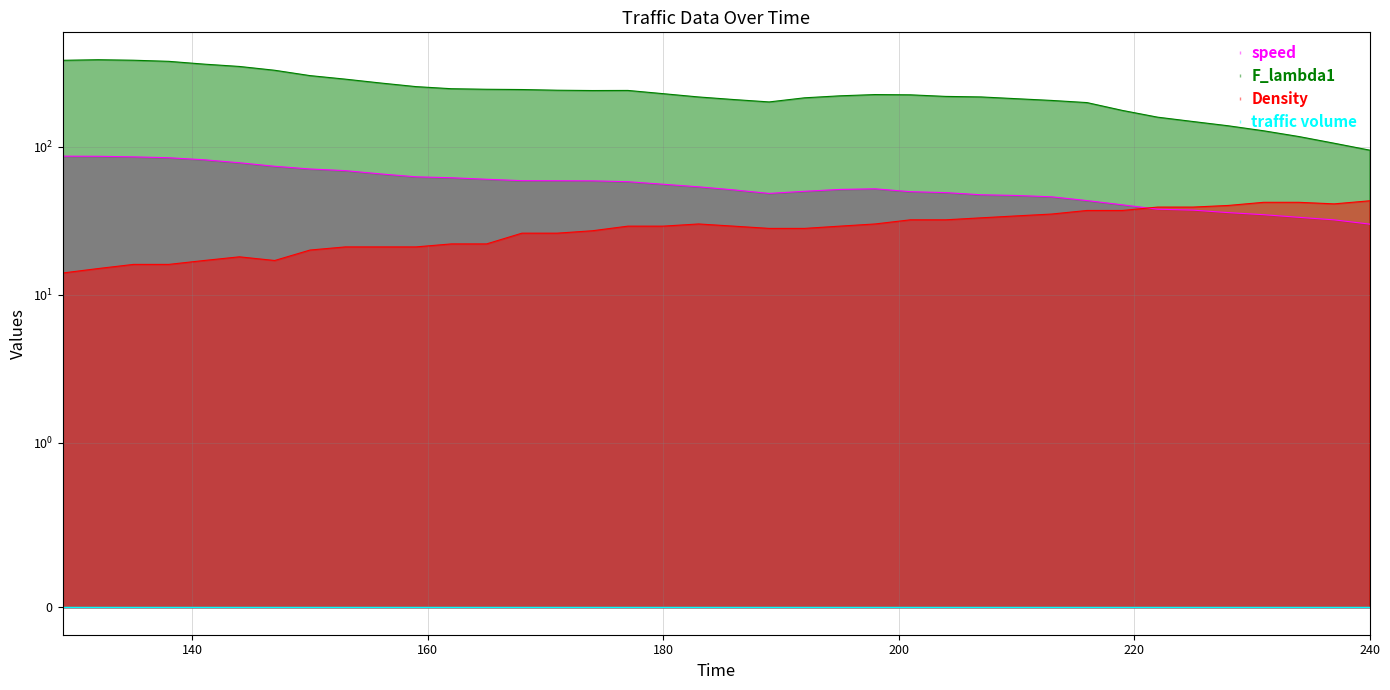

Where is the first local minimum for Density?

147